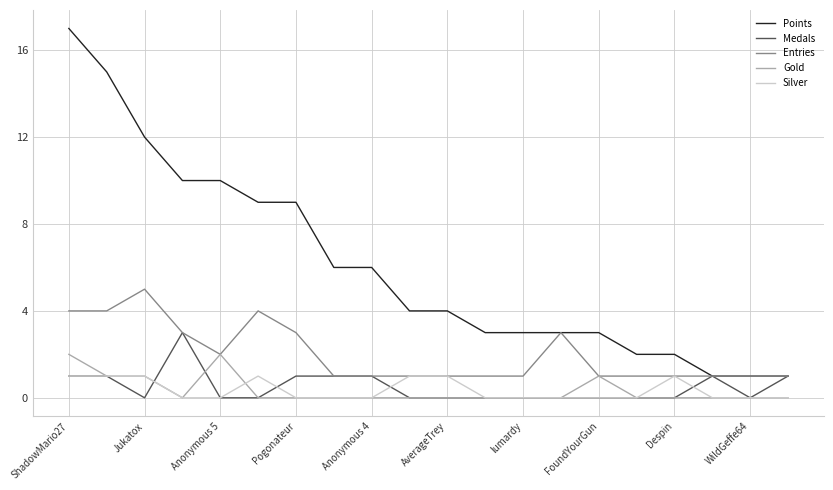

What are all the series names shown in the legend?

Points, Medals, Entries, Gold, Silver